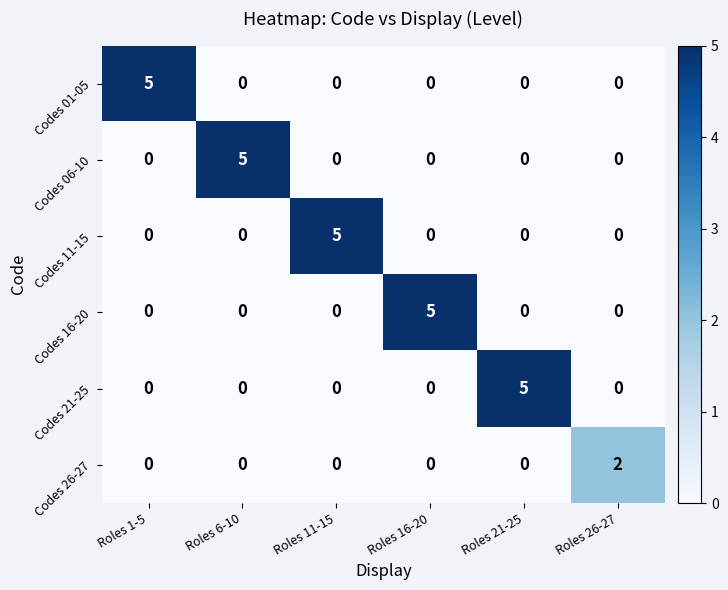

What is the total value across all series at Roles 1-5?

5